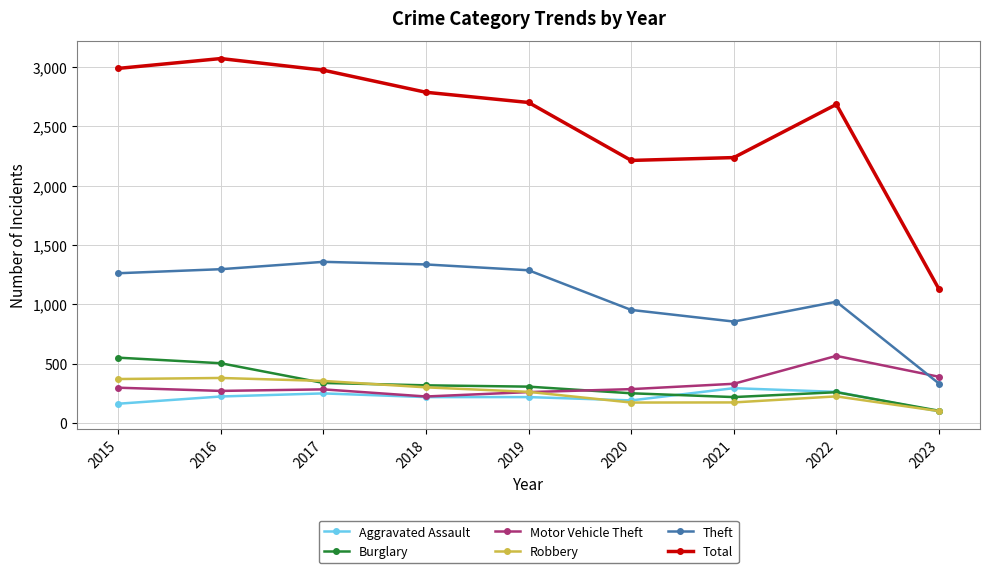

What is the value of the Burglary point at the 8th from the left?

261